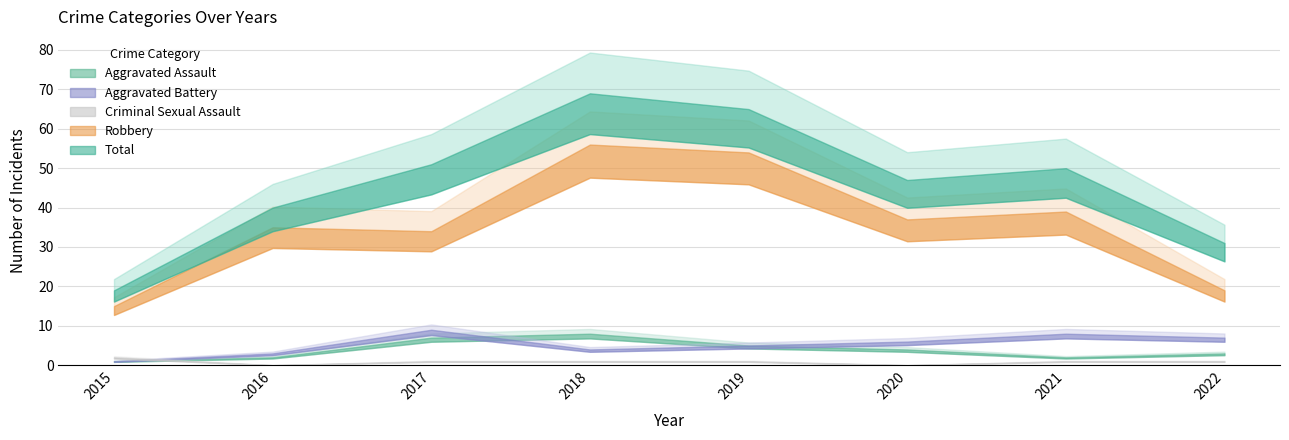

What is the approximate value of Robbery at 2016, to the nearest 10?

40